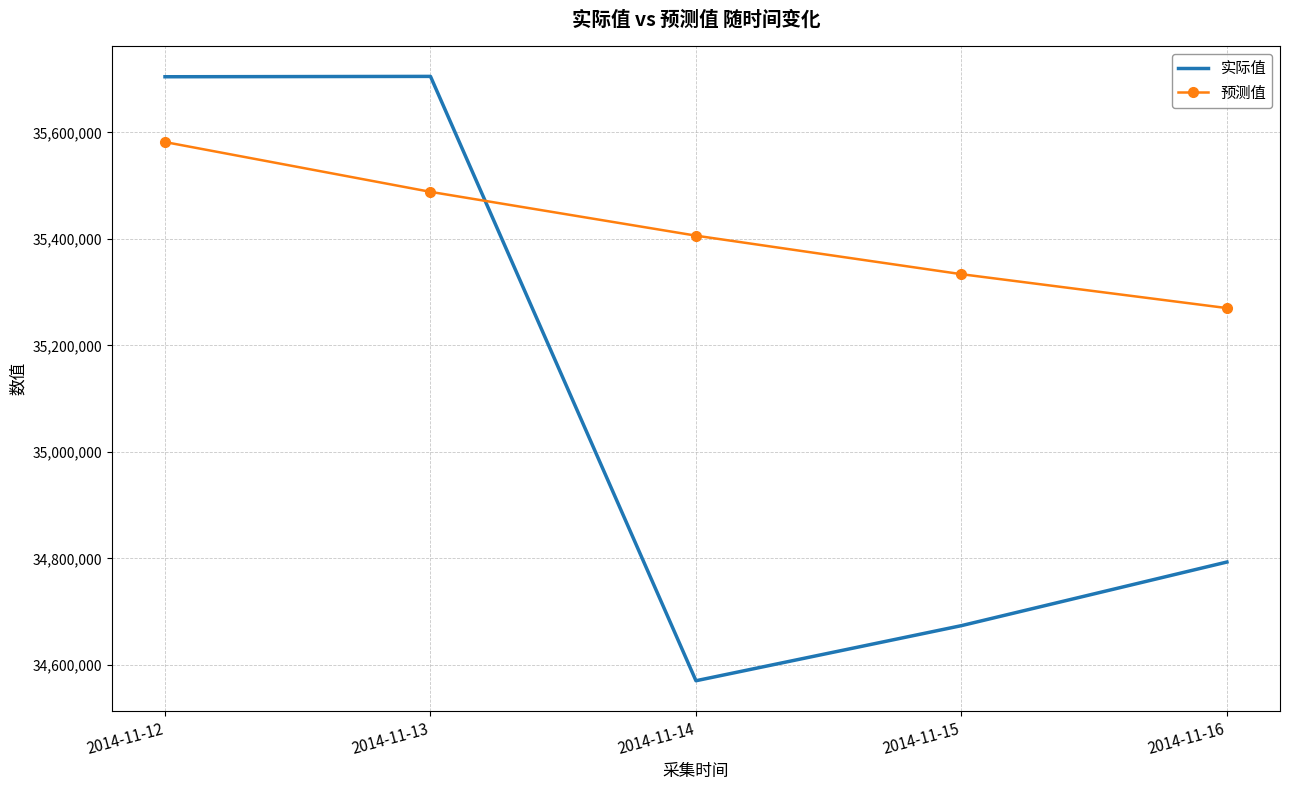

What is the difference between the highest and lowest values at 2014-11-12?

122606.7